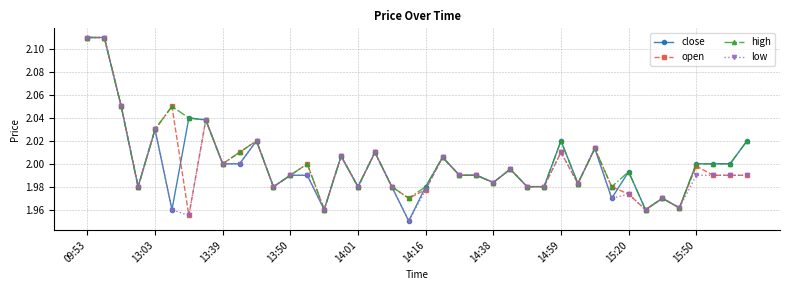

At how many categories does at least one series exceed 1?

40